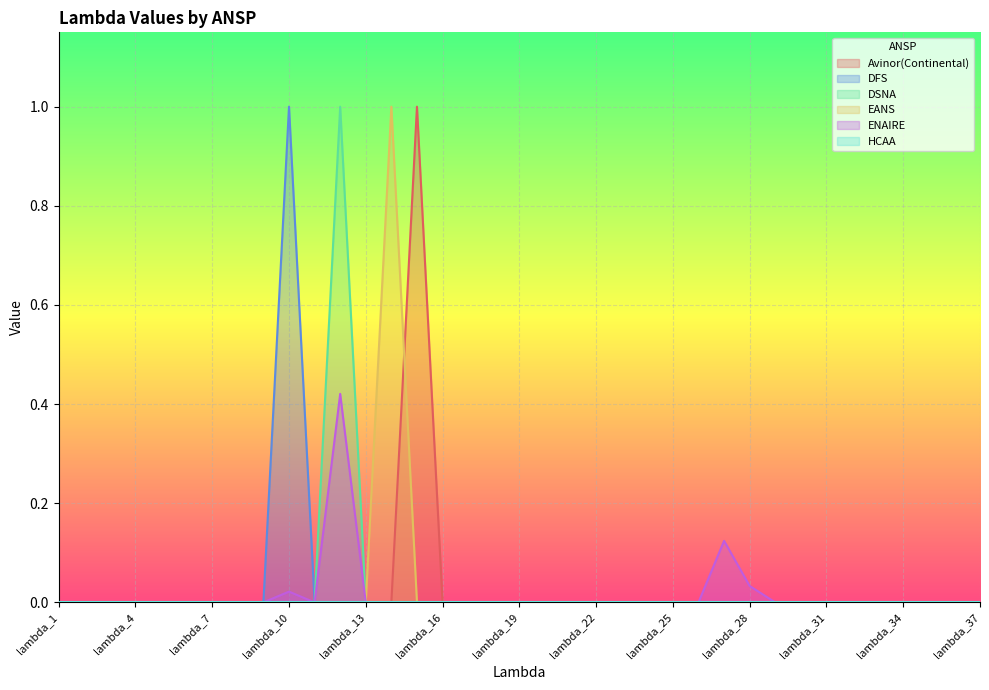

Between lambda_2 and lambda_18, which series saw the biggest shift?

Avinor(Continental)